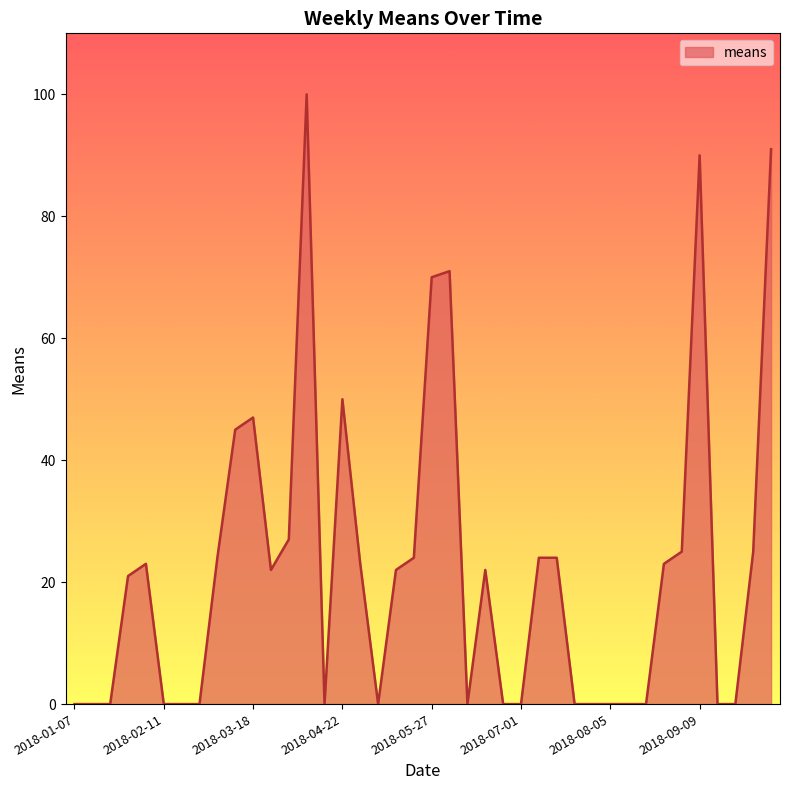

Does the chart display data point markers on the line(s)?

No